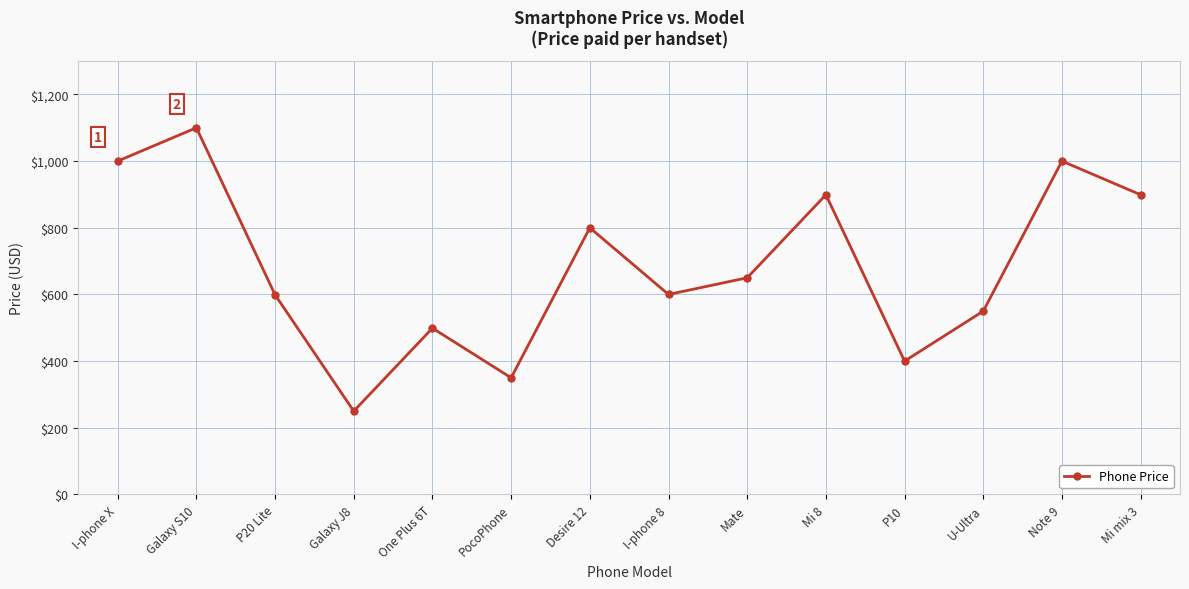

Where does the data first go above 650?

I-phone X